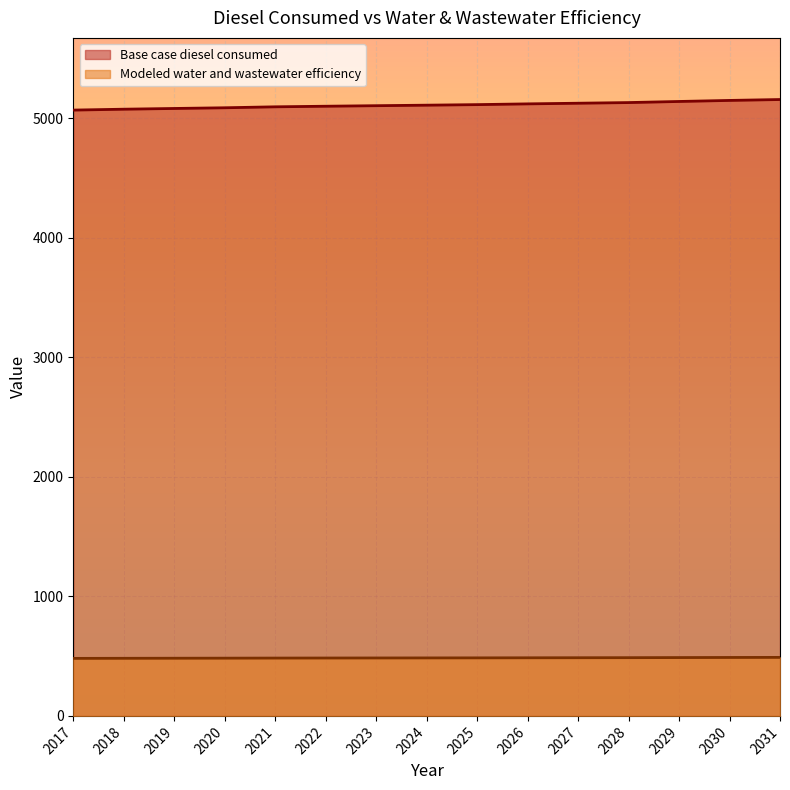

What is the value of the Base case diesel consumed point at the 4th from the left?

5087.8